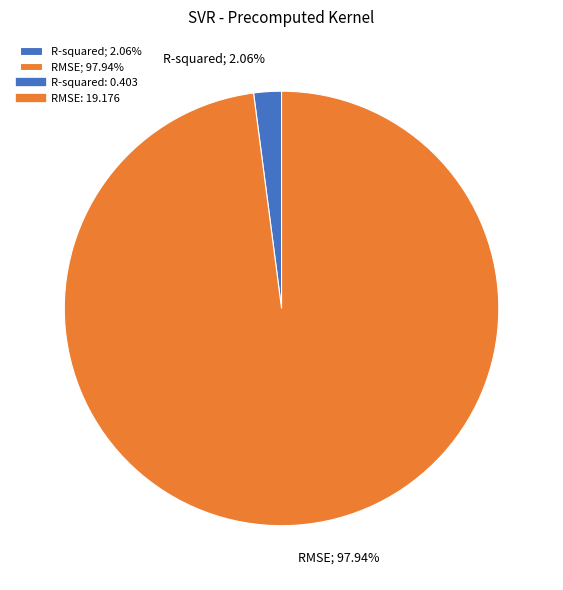

How much of the chart is everything except RMSE?

2.1%